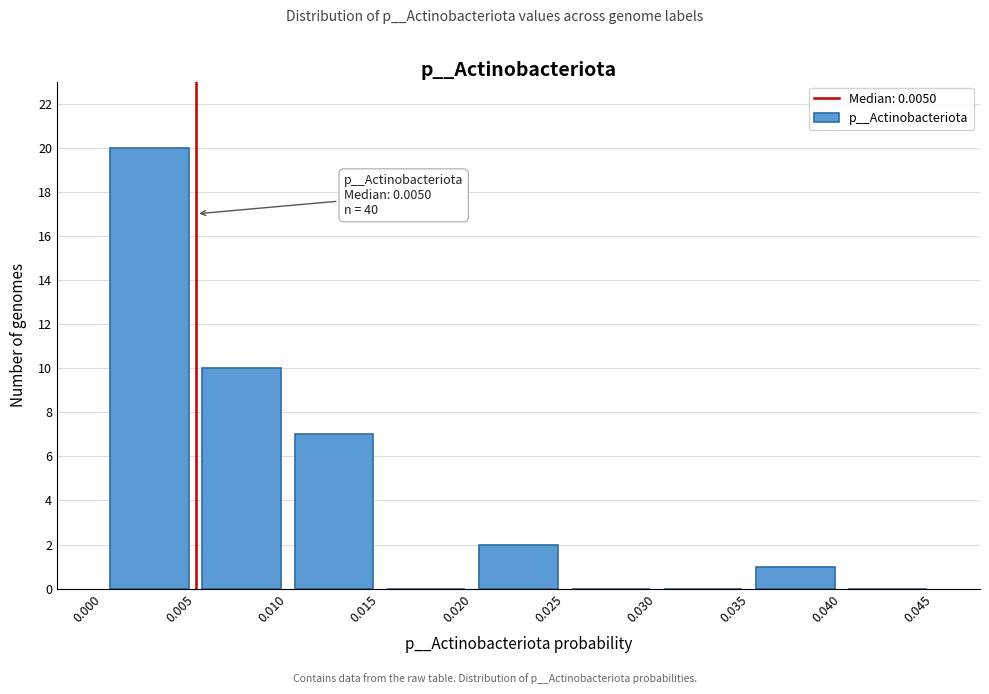

Over which range of the x-axis is the bar tallest?

0.000 to 0.005